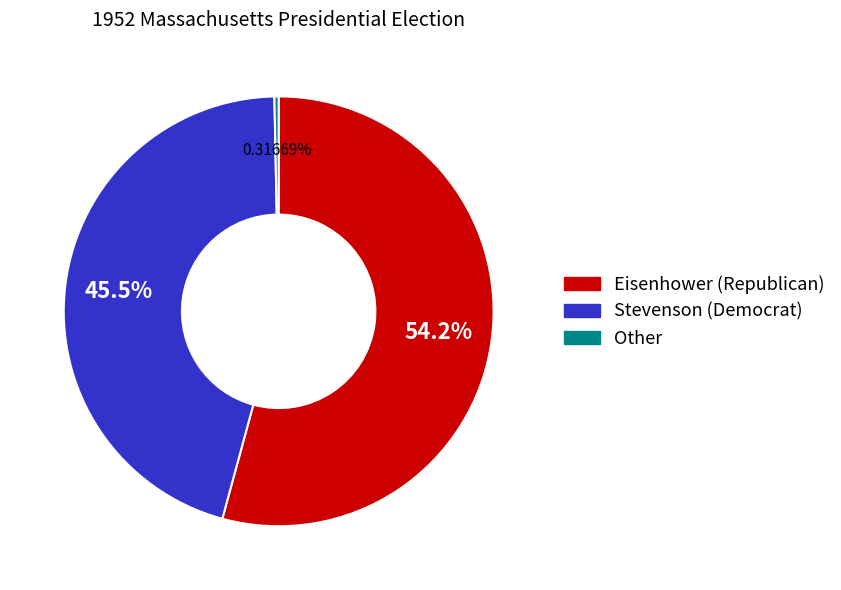

Is there any slice that represents more than half of the pie?

Yes